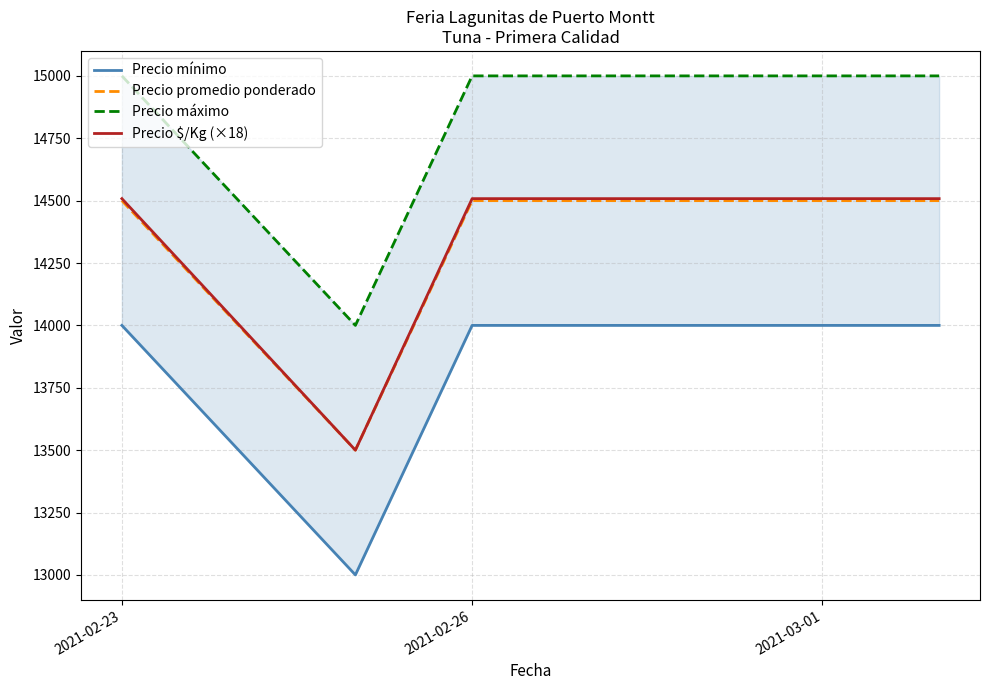

Reading left to right, transcribe all the data shown in this chart.

Precio mínimo: 14000	13000	14000	14000
Precio promedio ponderado: 14500	13500	14500	14500
Precio máximo: 15000	14000	15000	15000
Precio $/Kg (×18): 14508	13500	14508	14508